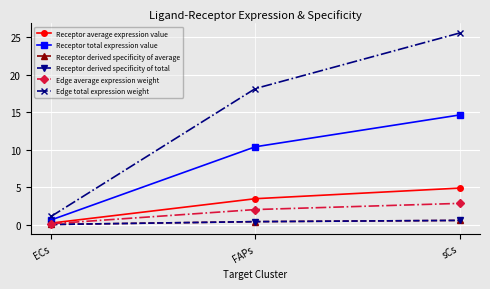

At which category is the sum across all series the highest?

sCs